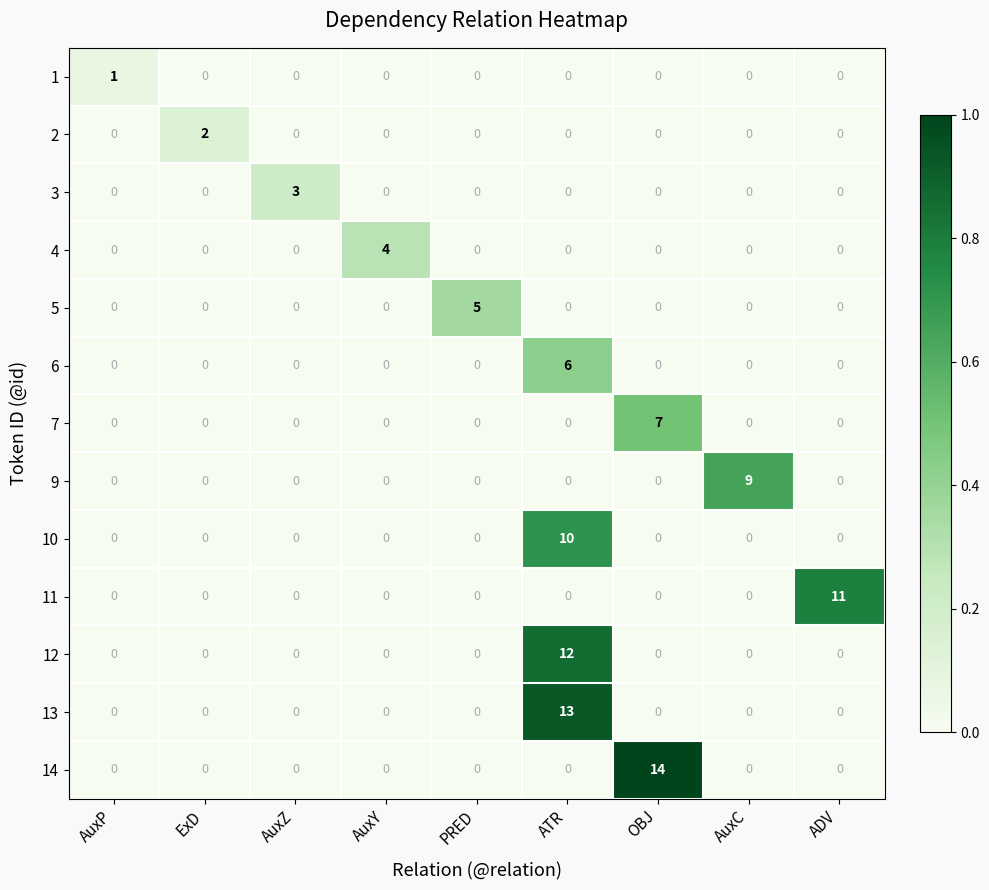

Which series has the largest range (max minus min)?

14